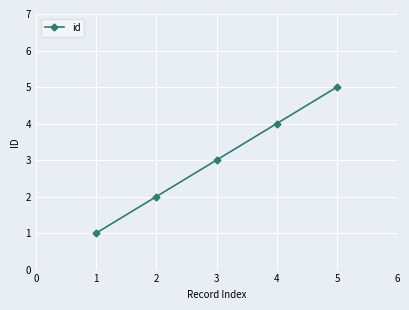

How many values are between 2 and 4?

3